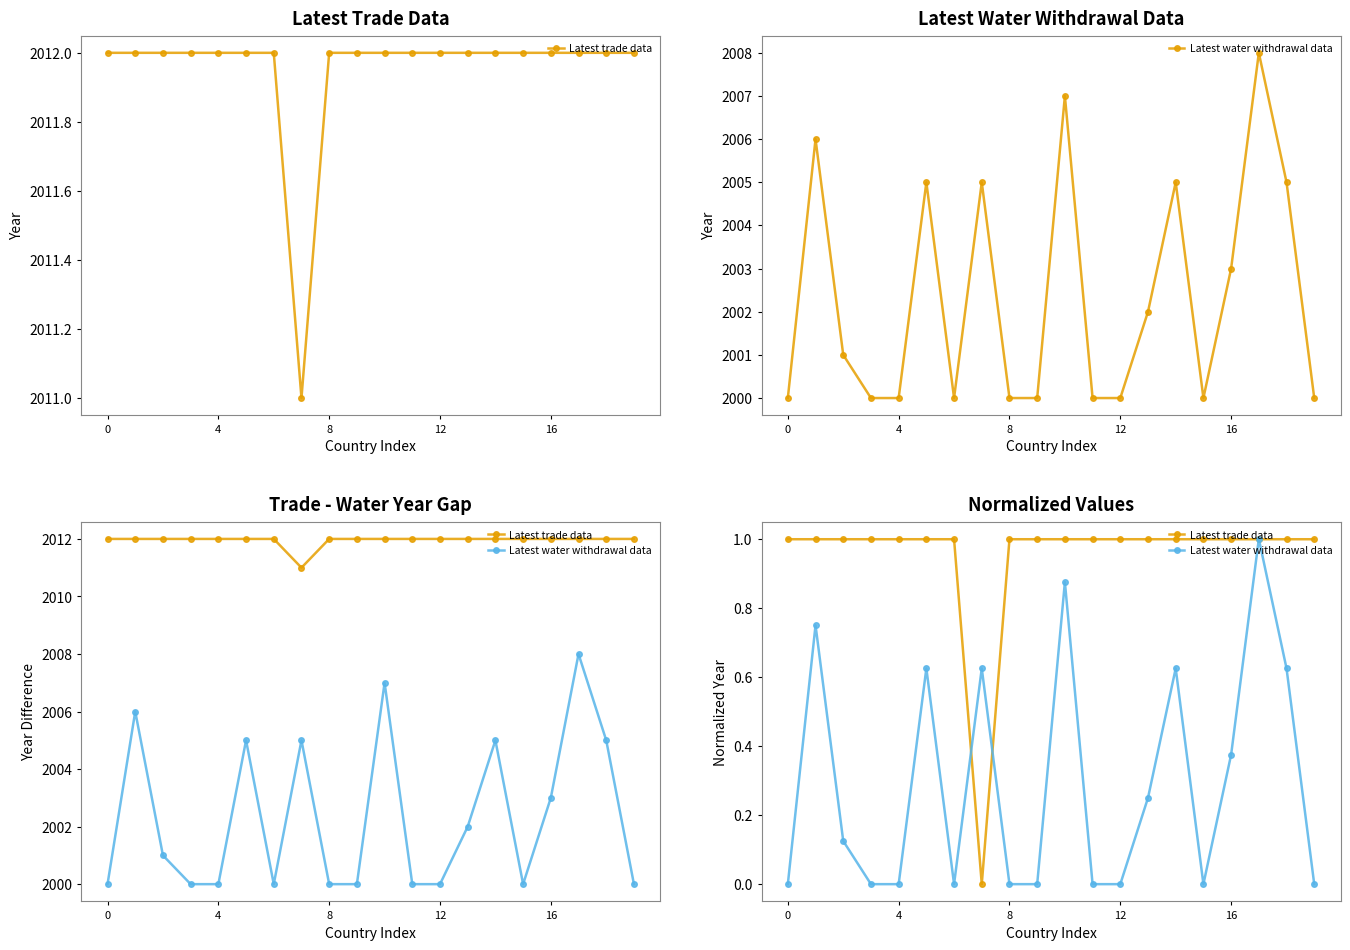

How many distinct data groups are displayed?

2